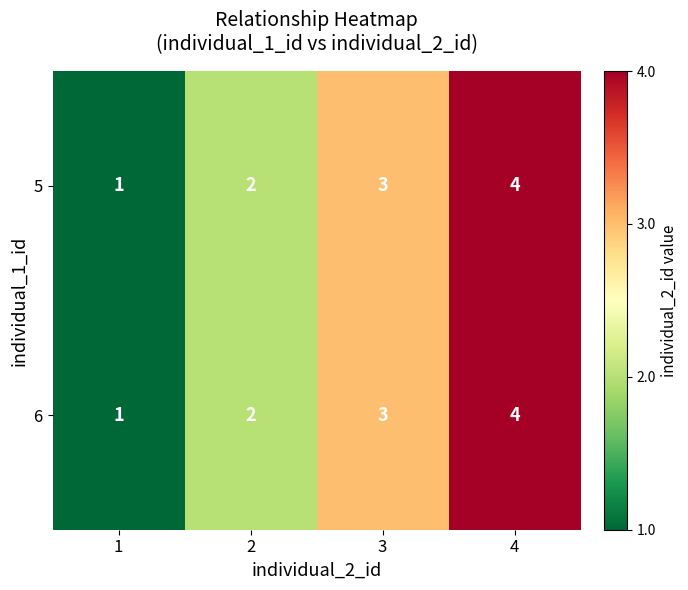

True or false: 5 has a value of 2 at 2.

True